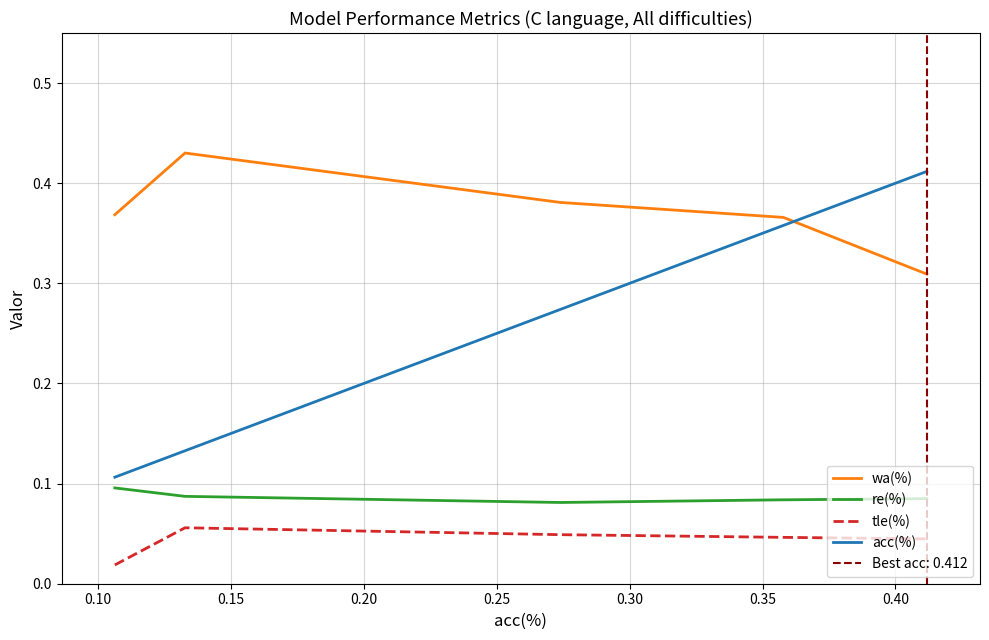

How many intersections are there between wa(%) and acc(%)?

1